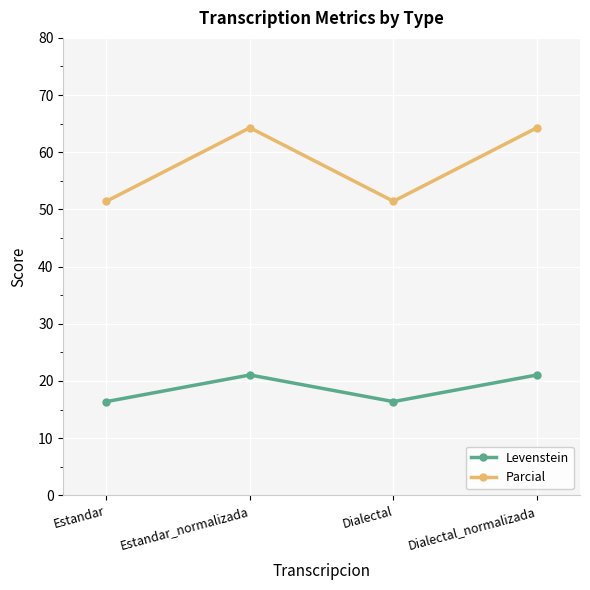

Between Dialectal and Dialectal_normalizada, which series saw the biggest shift?

Parcial